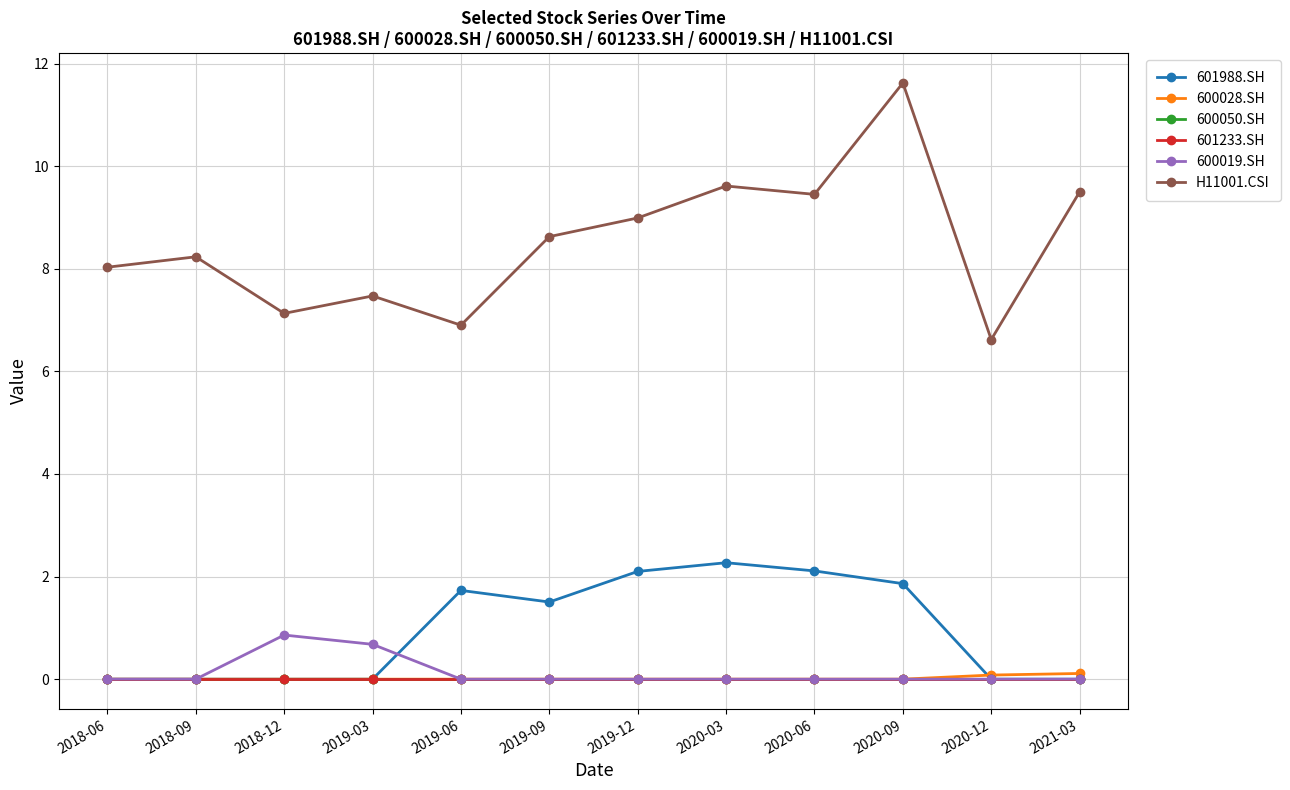

Does the chart have visible grid lines?

Yes